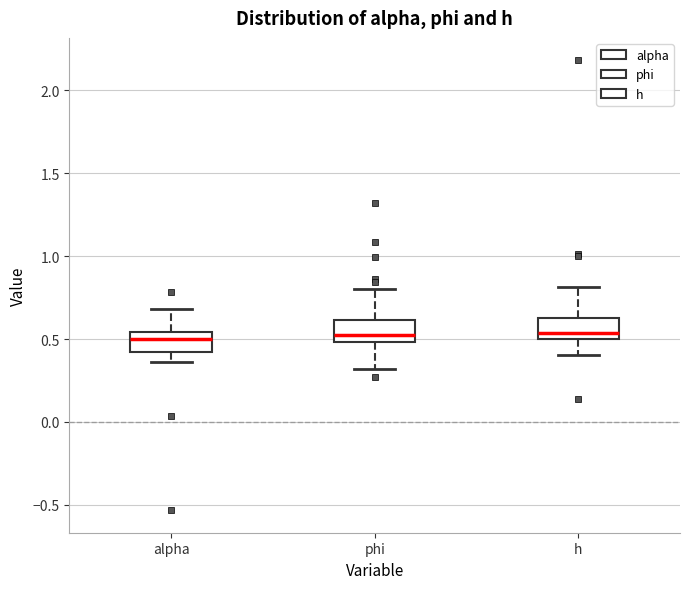

Where is the upper edge of the box for h on the y-axis? The values are not printed on the chart, so give them approximately, as read against the axis.

0.65